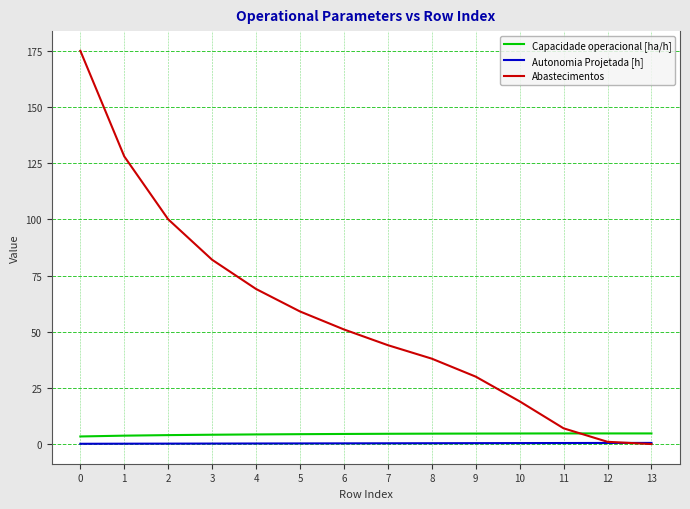

What are all the series names shown in the legend?

Capacidade operacional [ha/h], Autonomia Projetada [h], Abastecimentos